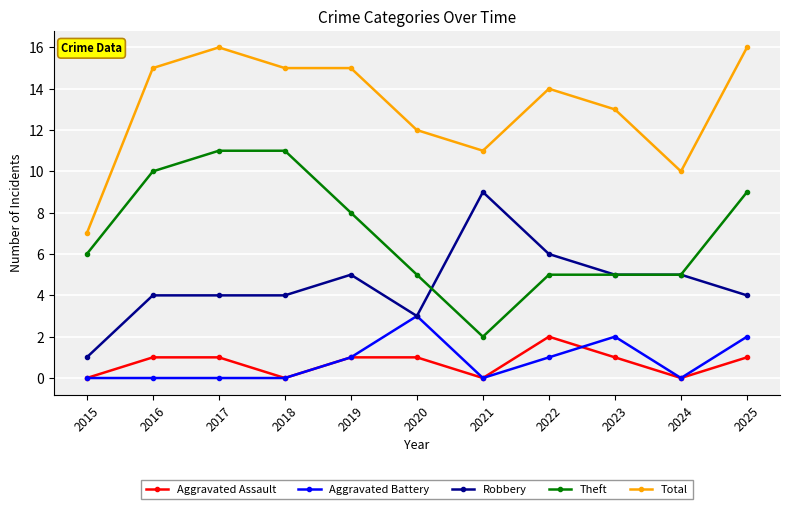

At which category does Theft reach its first local valley?

2021